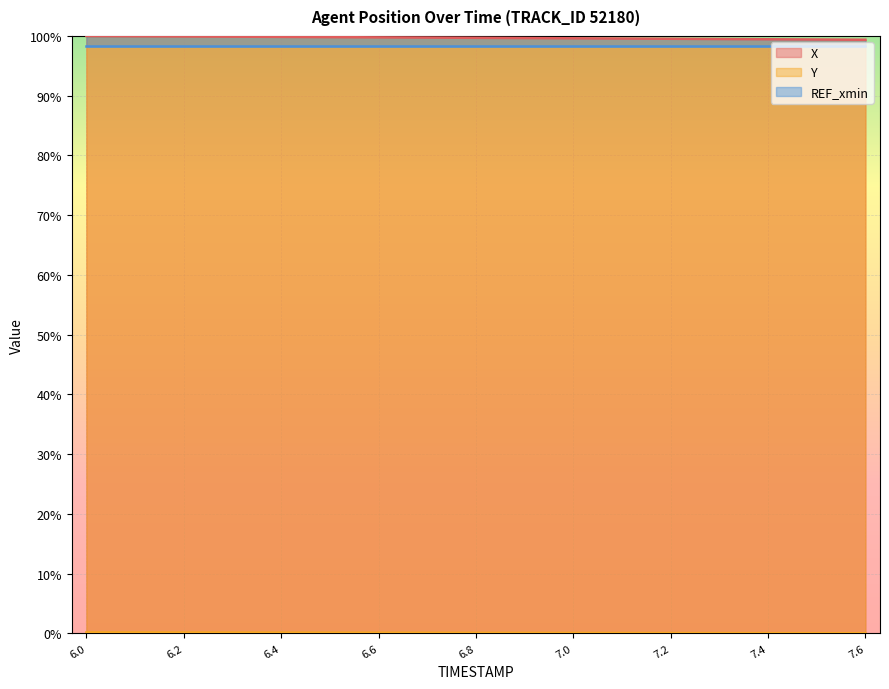

True or false: X and Y cross at least once.

False